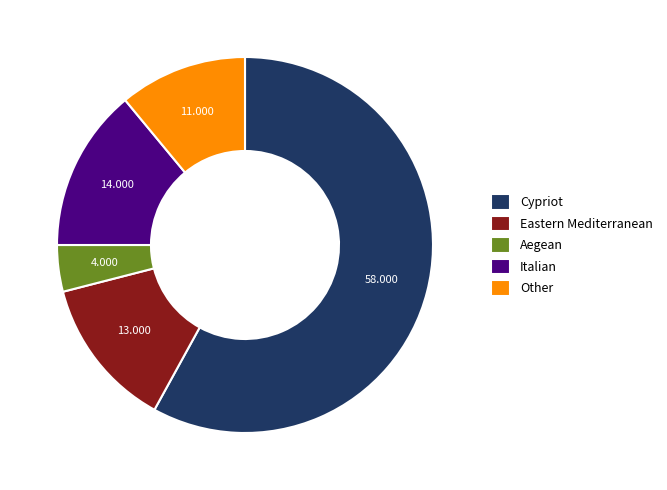

Does Cypriot represent more than half of the total?

Yes